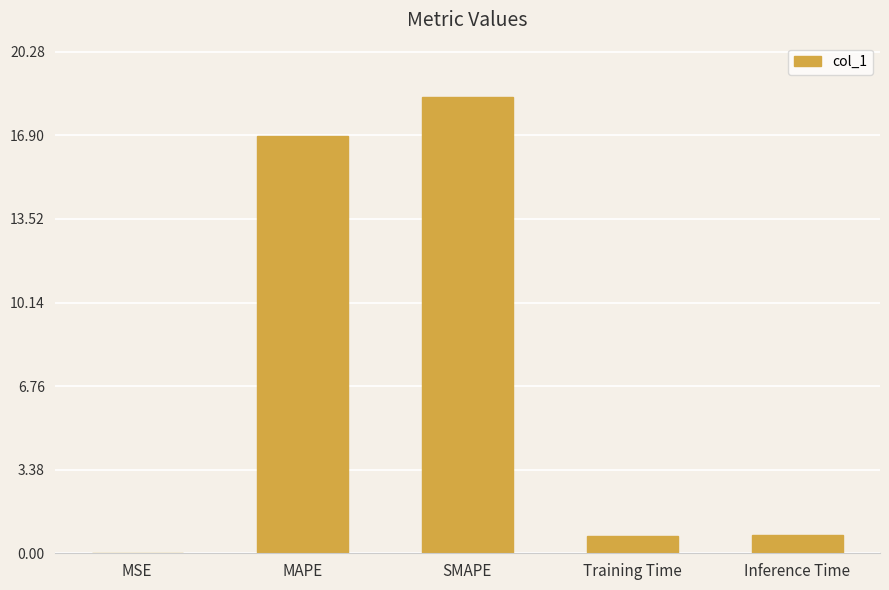

What value does the data have at Training Time?

0.7